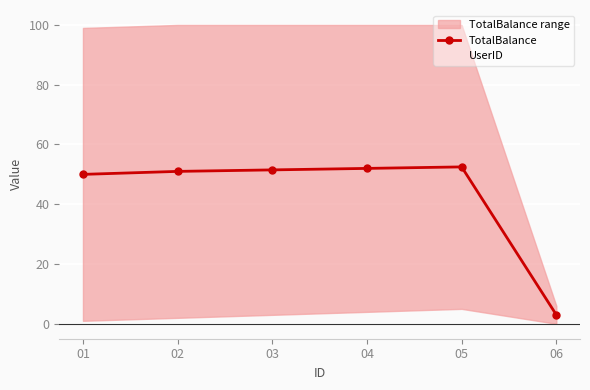

What is the average value of the TotalBalance series?

43.3